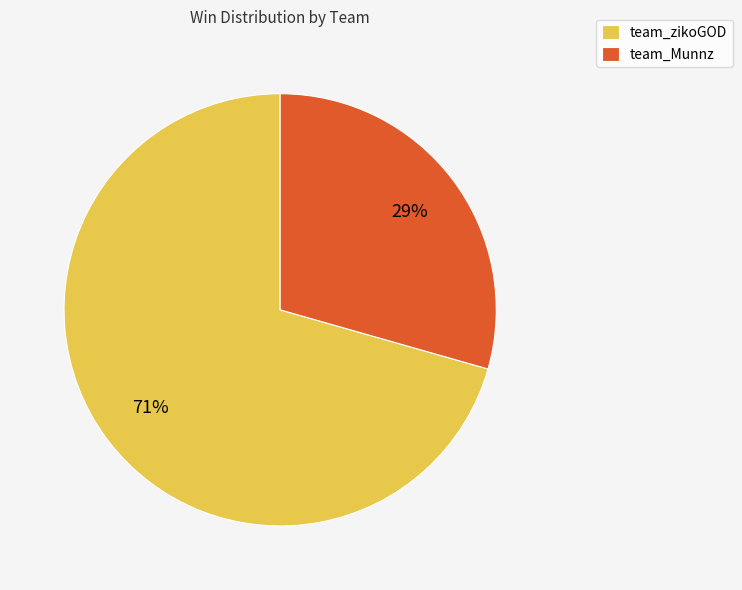

To the nearest percent, what portion does team_zikoGOD represent?

71%